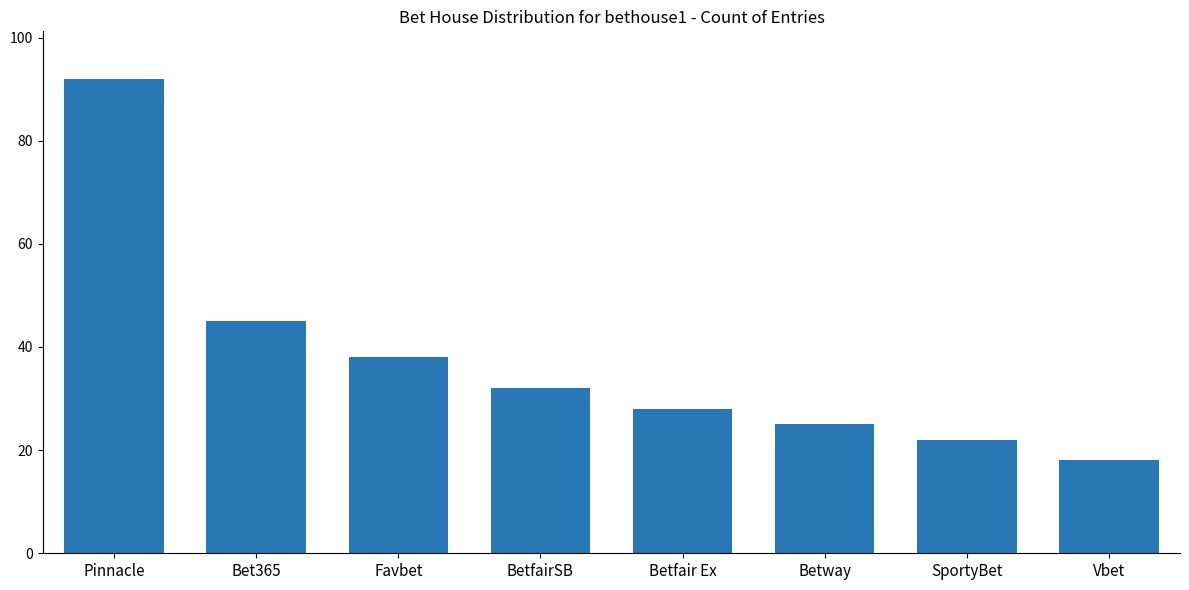

How many bars are there in total?

8